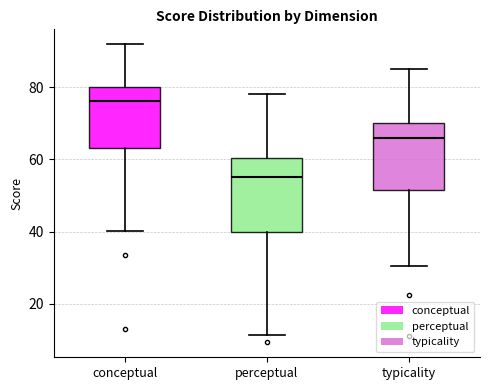

Where does the lower whisker of the box for perceptual end on the y-axis? The values are not printed on the chart, so give them approximately, as read against the axis.

12